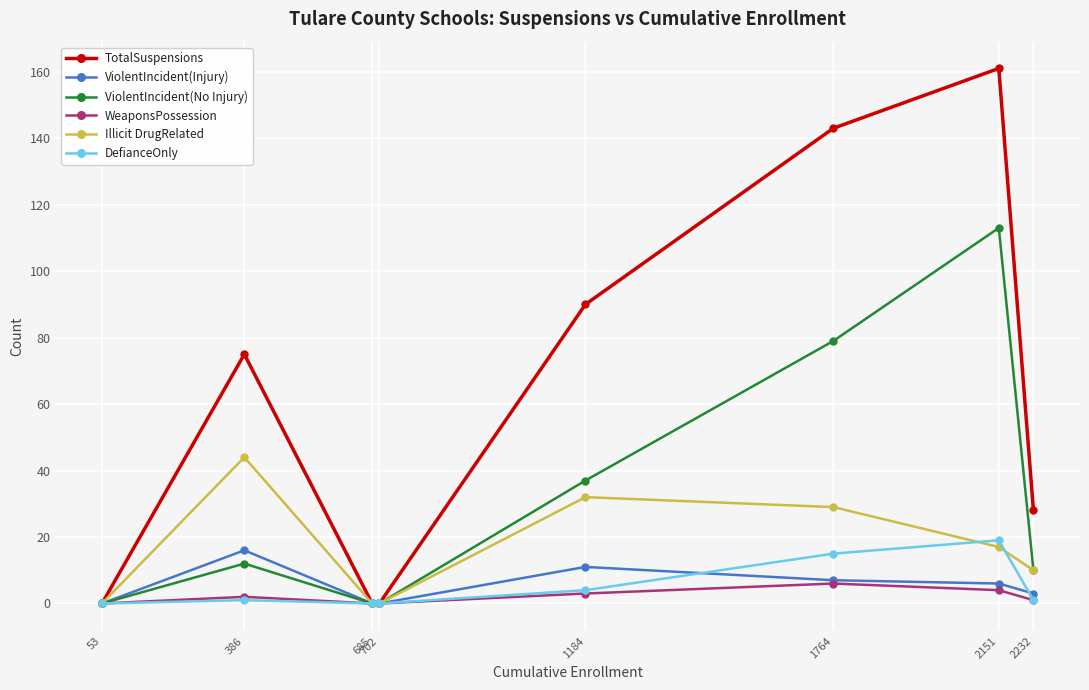

The TotalSuspensions series shows 222 at 1764. True or false?

False